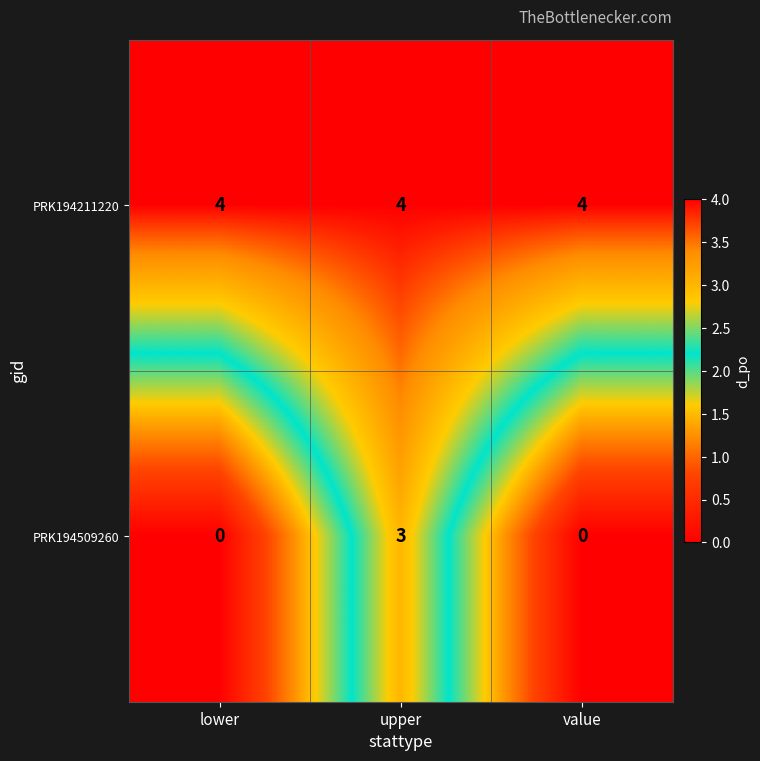

Rank the series by their maximum value, from lowest to highest.

PRK194509260, PRK194211220